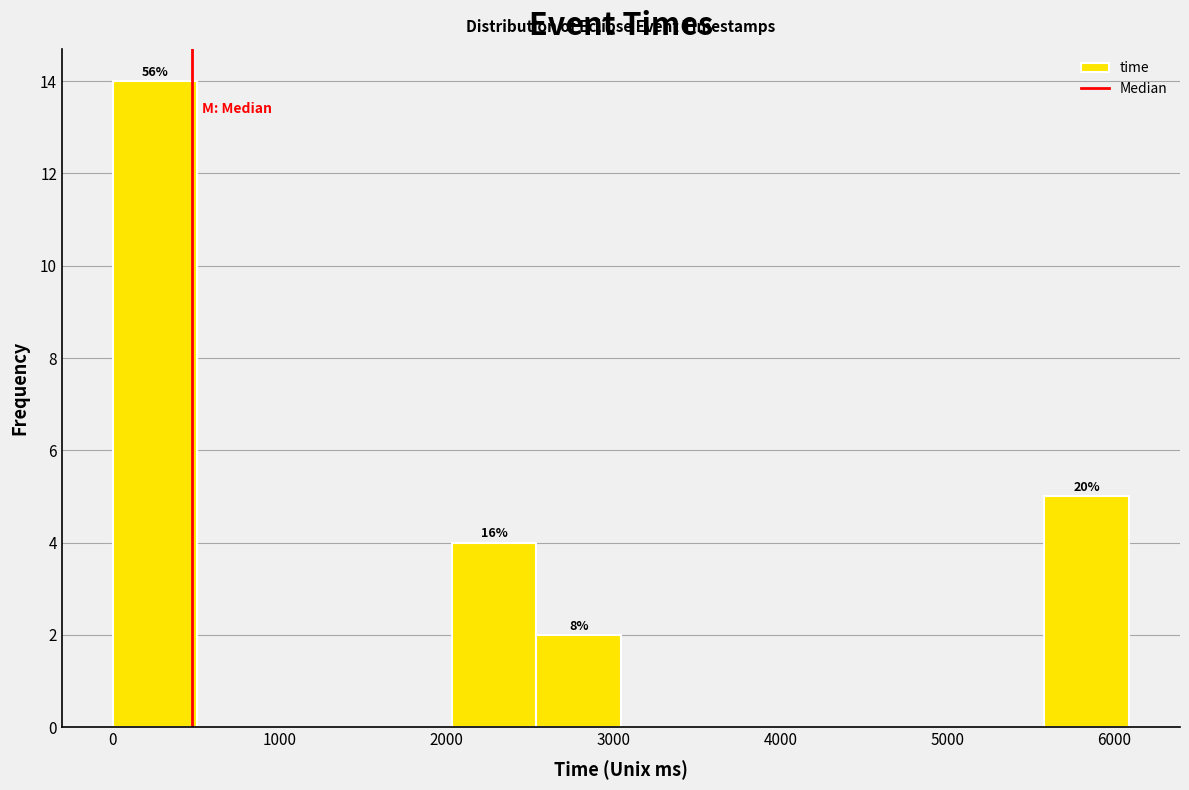

Which range on the x-axis has the tallest bar?

0 to 500